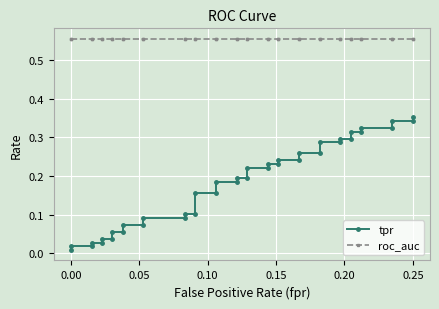

How many series are shown in this chart?

2